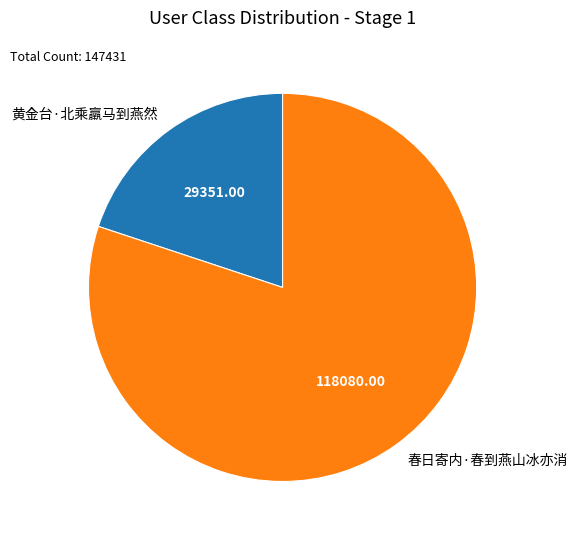

Rank the categories by value from highest to lowest.

春日寄内·春到燕山冰亦消, 黄金台·北乘羸马到燕然